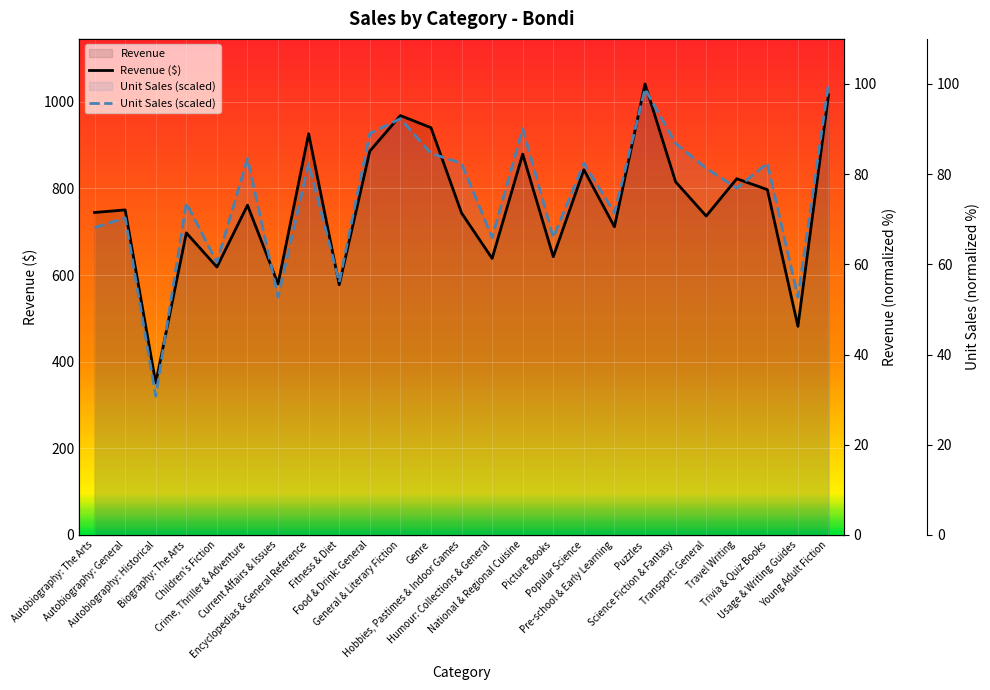

Where do Revenue and Unit Sales first cross each other?

Autobiography: Historical and Biography: The Arts